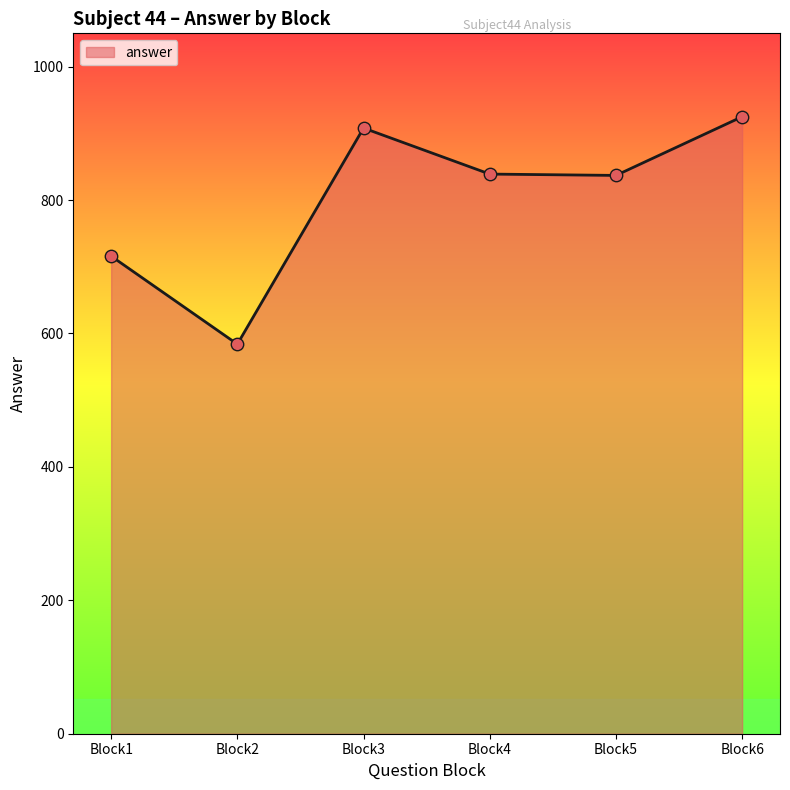

Between Block4 and Block6, which is larger?

Block6